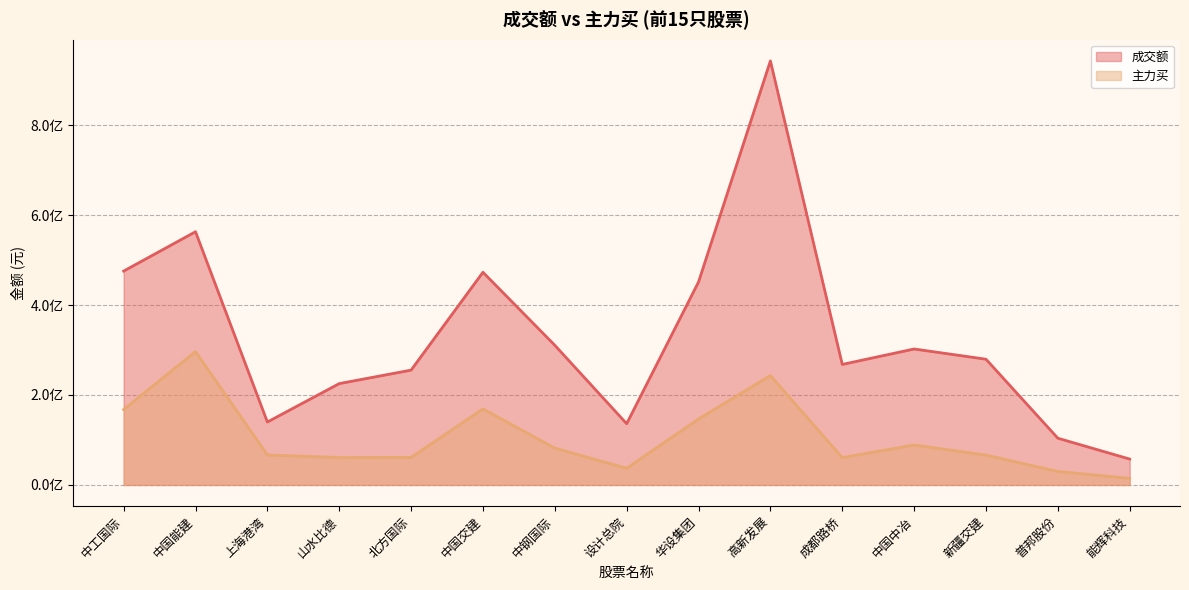

Rank the series by their average value, from highest to lowest.

成交额, 主力买